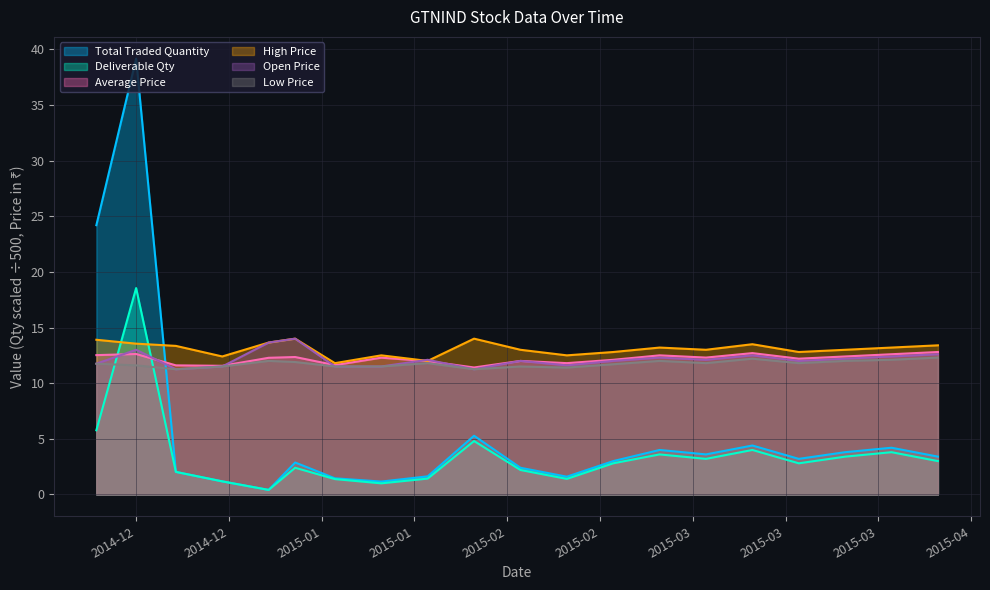

What is the label of the 12th point from the right?

2015-01-22